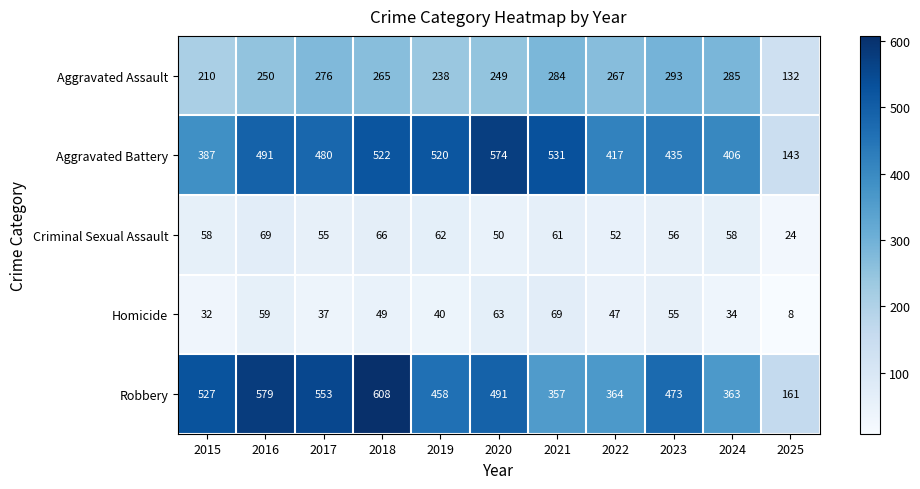

What is the sum of all Criminal Sexual Assault values?

611